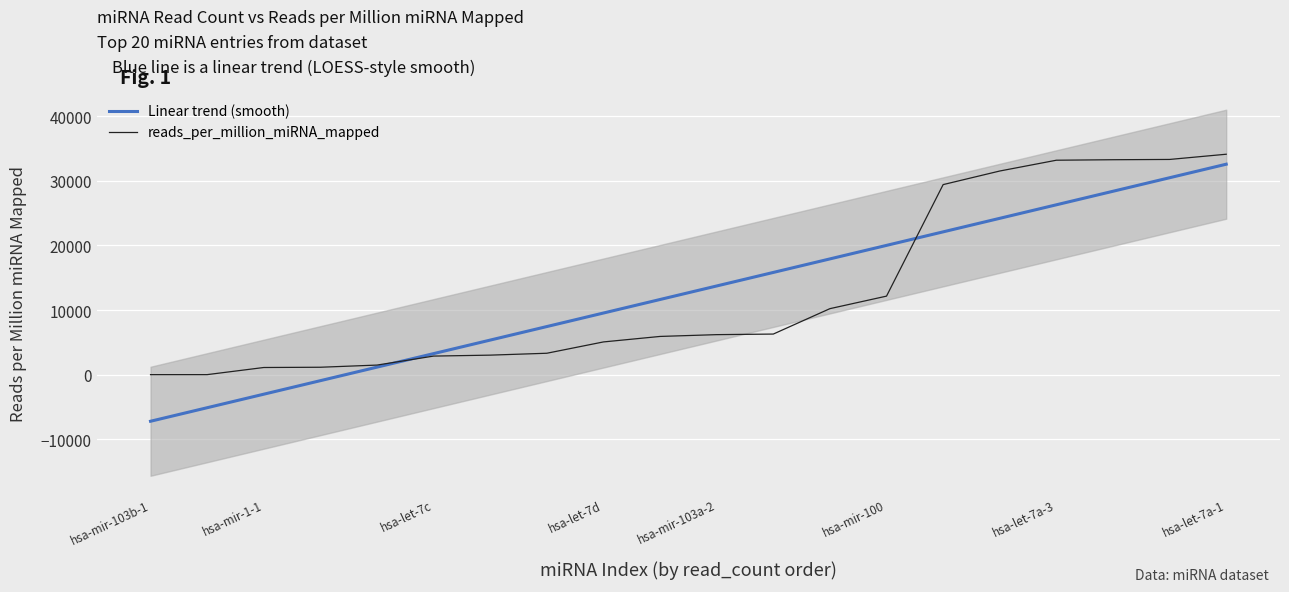

How many categories are shown in the chart?

20